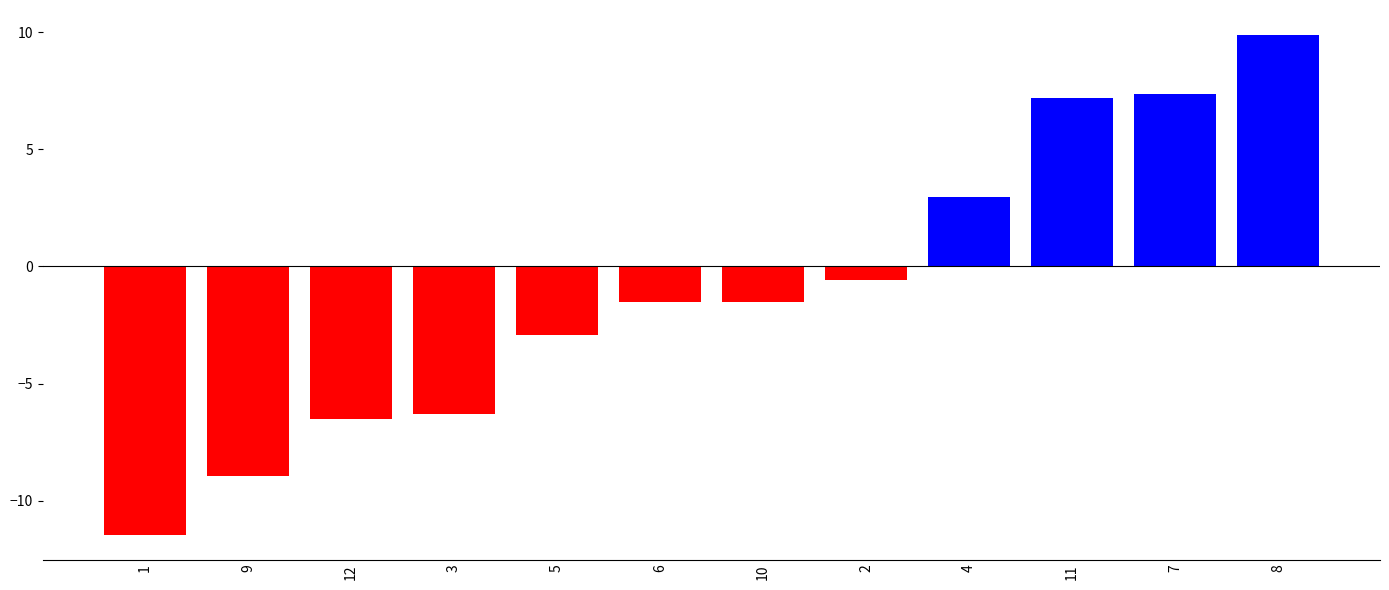

True or false: the data shows -6.3 at 3.

True